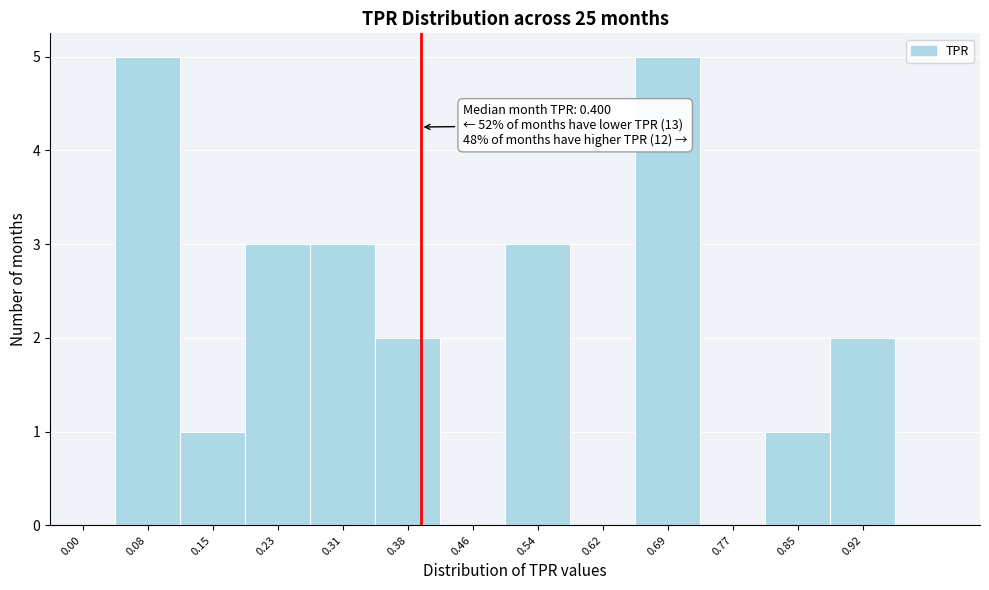

Reading left to right, what are all the values shown in this chart?

0.00=0	0.08=5	0.15=1	0.23=3	0.31=3	0.38=2	0.46=0	0.54=3	0.62=0	0.69=5	0.77=0	0.85=1	0.92=2